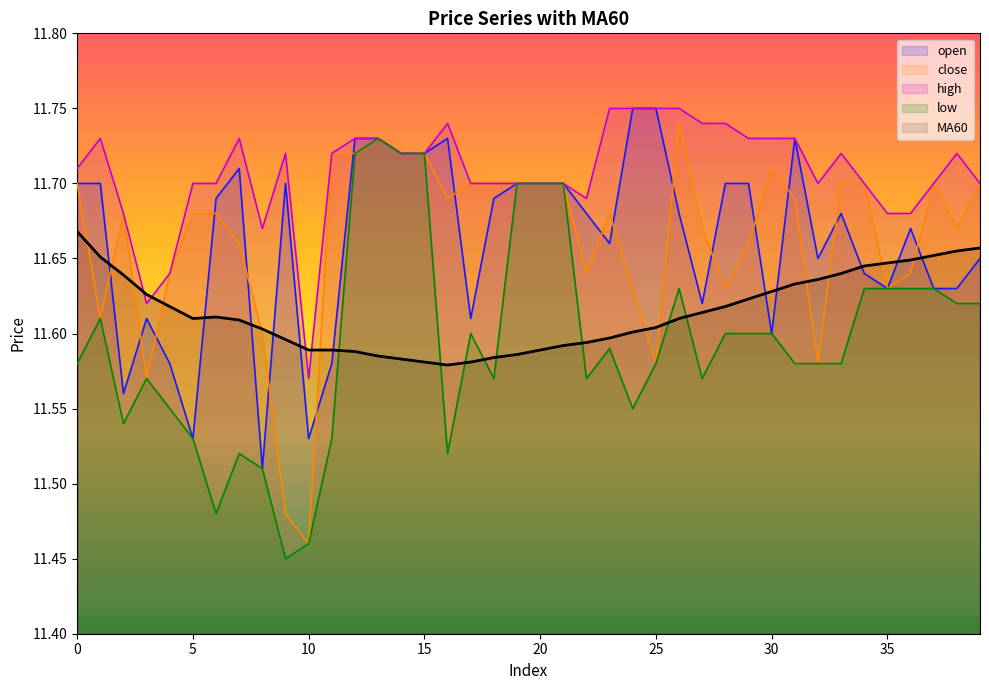

What is the minimum value shown in the chart?

11.4